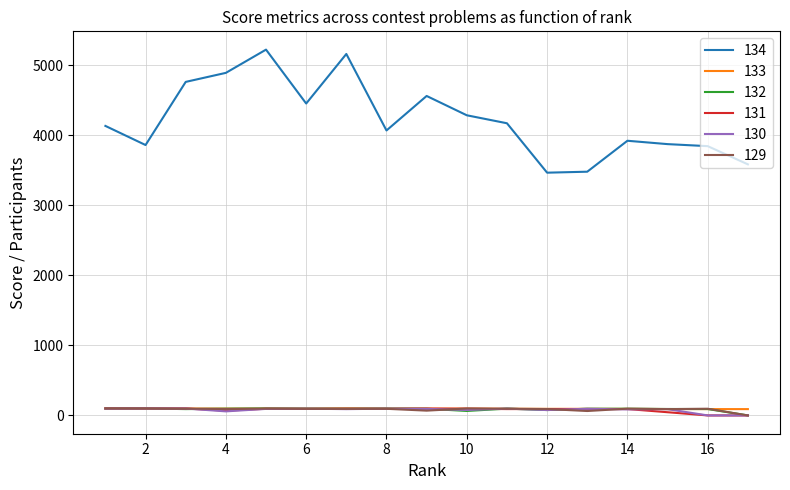

Which series has the largest total across all categories?

134